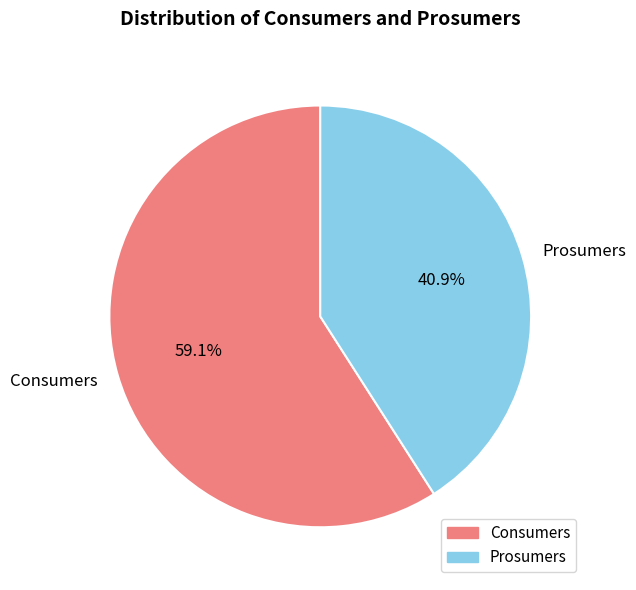

What is the smallest slice in the pie chart?

Prosumers